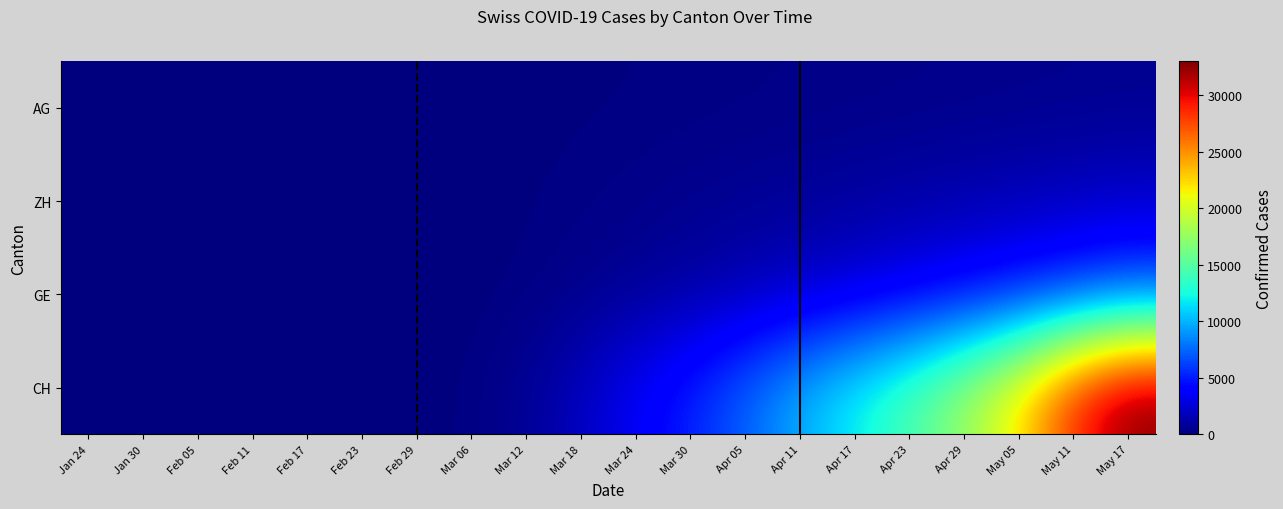

Which series changed the most between Mar 06 and Apr 11?

CH